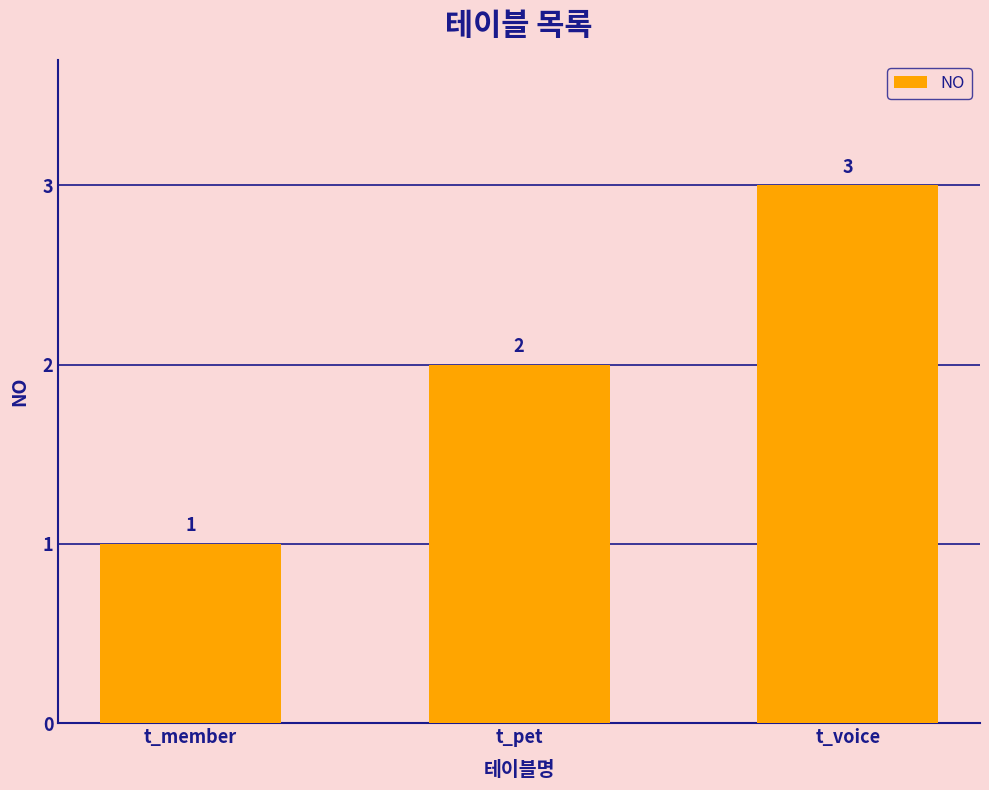

Does the chart contain any negative values?

No